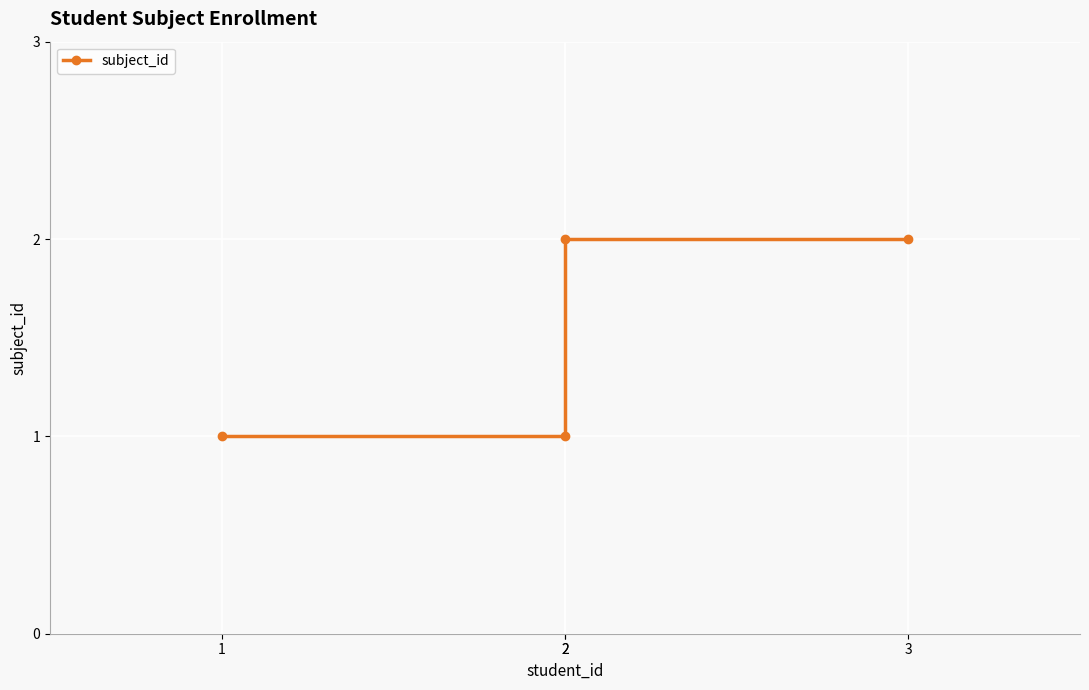

What is the sum of the values at 3 and 1?

3